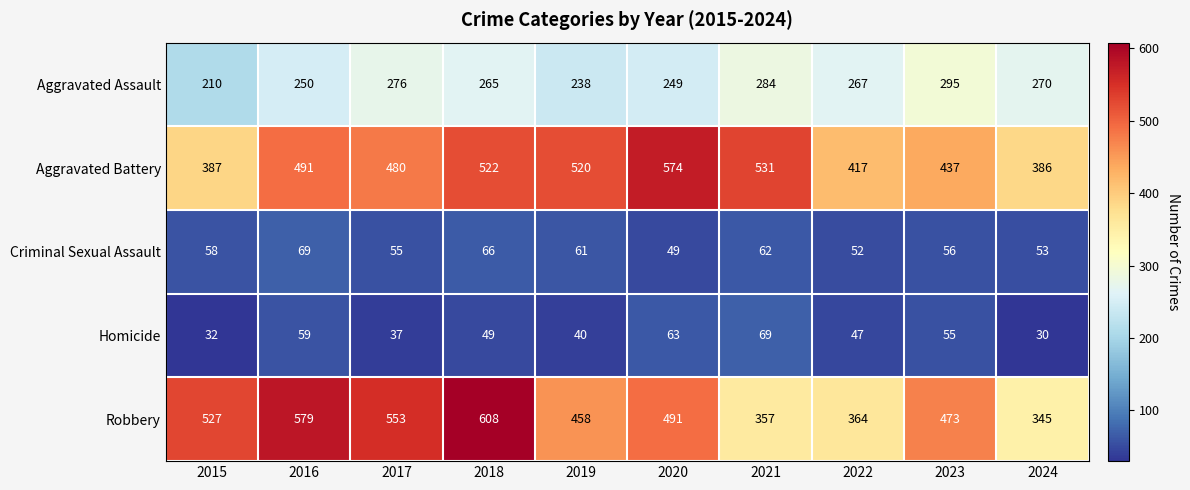

What is the difference between the Criminal Sexual Assault values at 2021 and 2017?

7